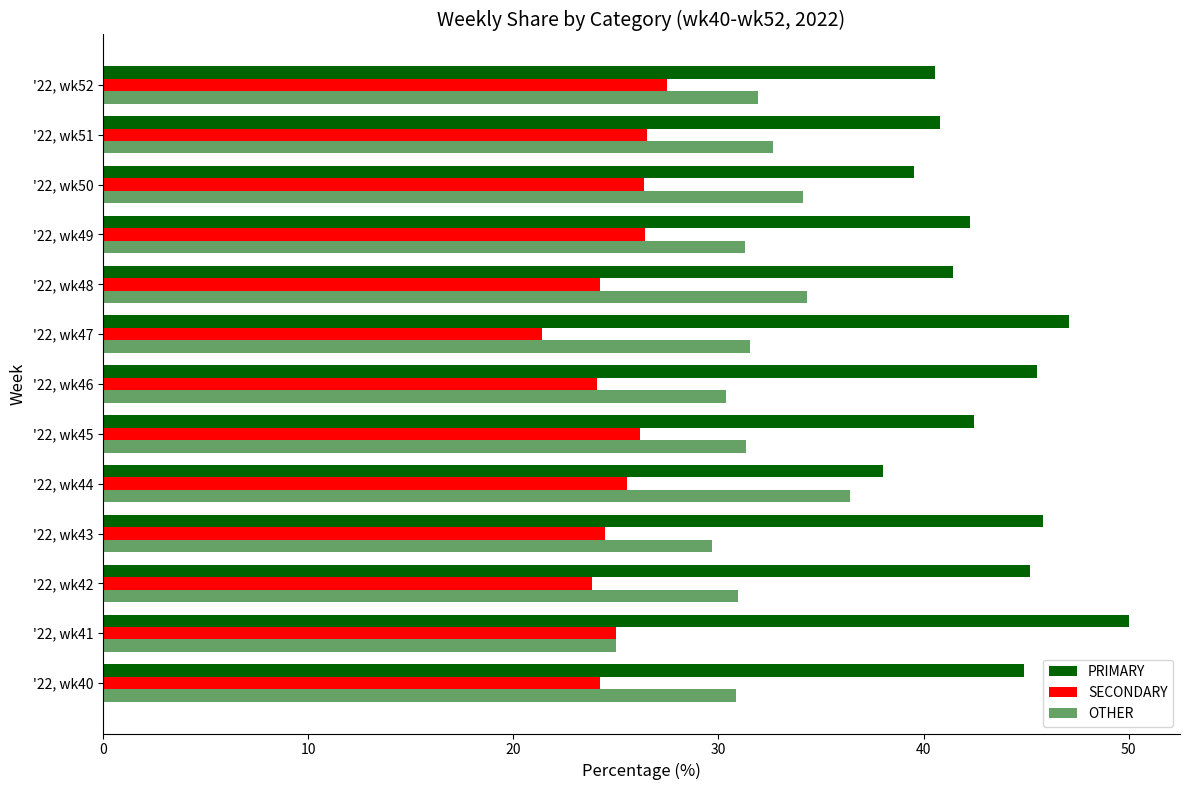

List the series in order of their overall mean, highest first.

PRIMARY, OTHER, SECONDARY